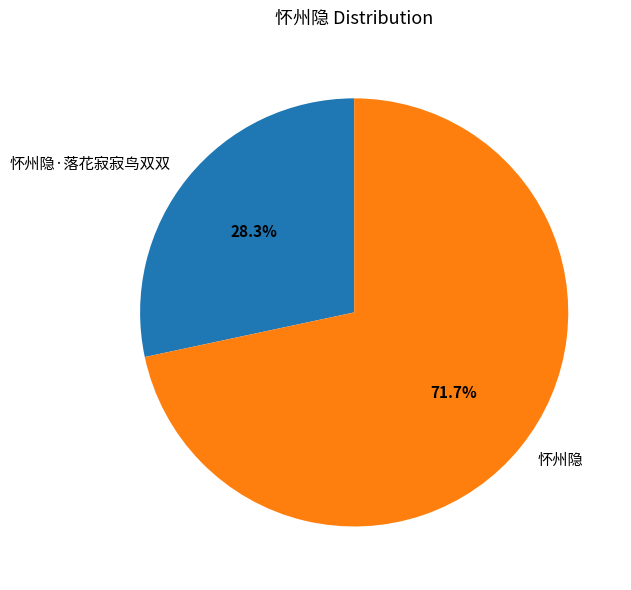

To the nearest percent, what portion does 怀州隐 represent?

72%